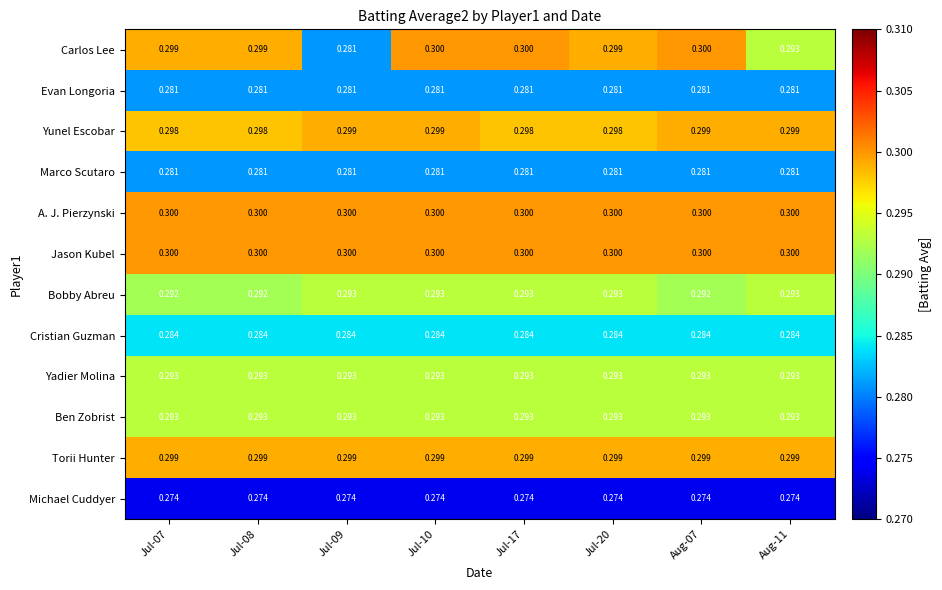

Which series has the widest spread of values?

Carlos Lee